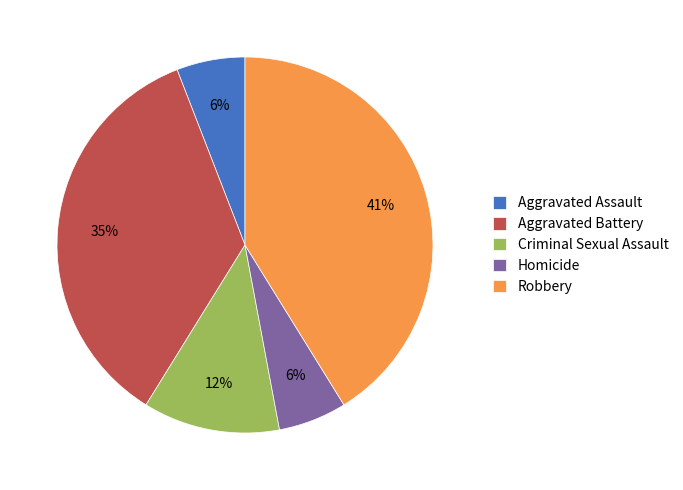

Approximately how many times larger is the value at Homicide compared to Aggravated Assault?

1.0